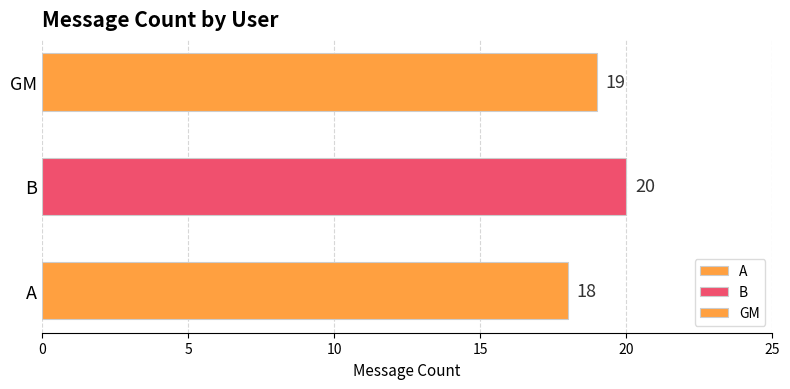

True or false: the data shows 18 at A.

True